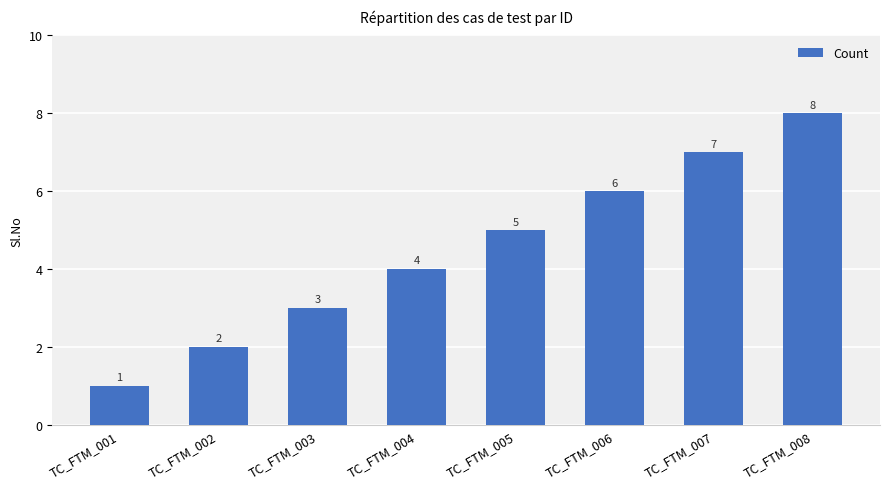

Rank the categories by value from lowest to highest.

TC_FTM_001, TC_FTM_002, TC_FTM_003, TC_FTM_004, TC_FTM_005, TC_FTM_006, TC_FTM_007, TC_FTM_008